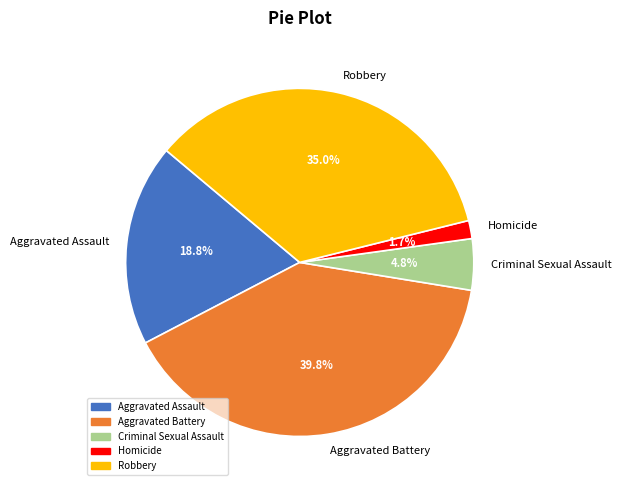

The Aggravated Battery slice represents 52% of the pie. True or false?

False